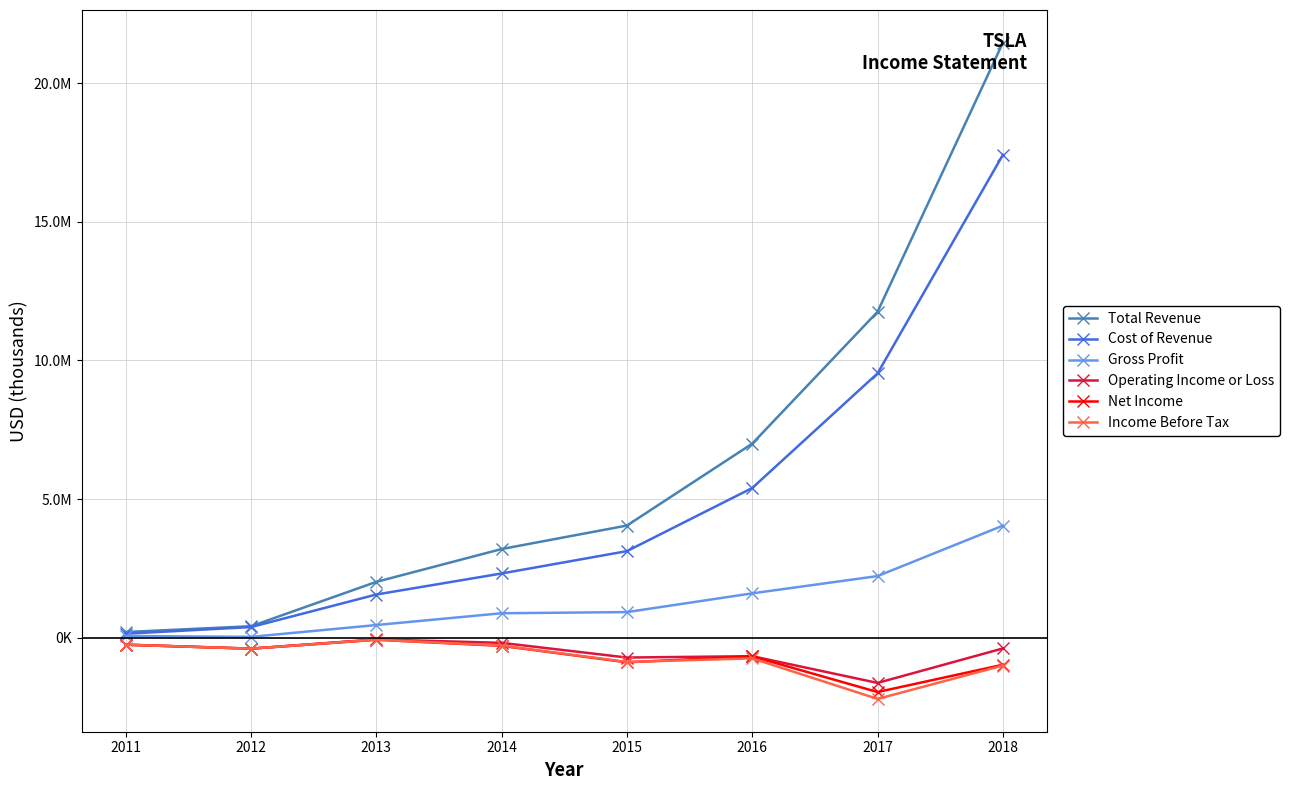

Does the chart have visible grid lines?

Yes